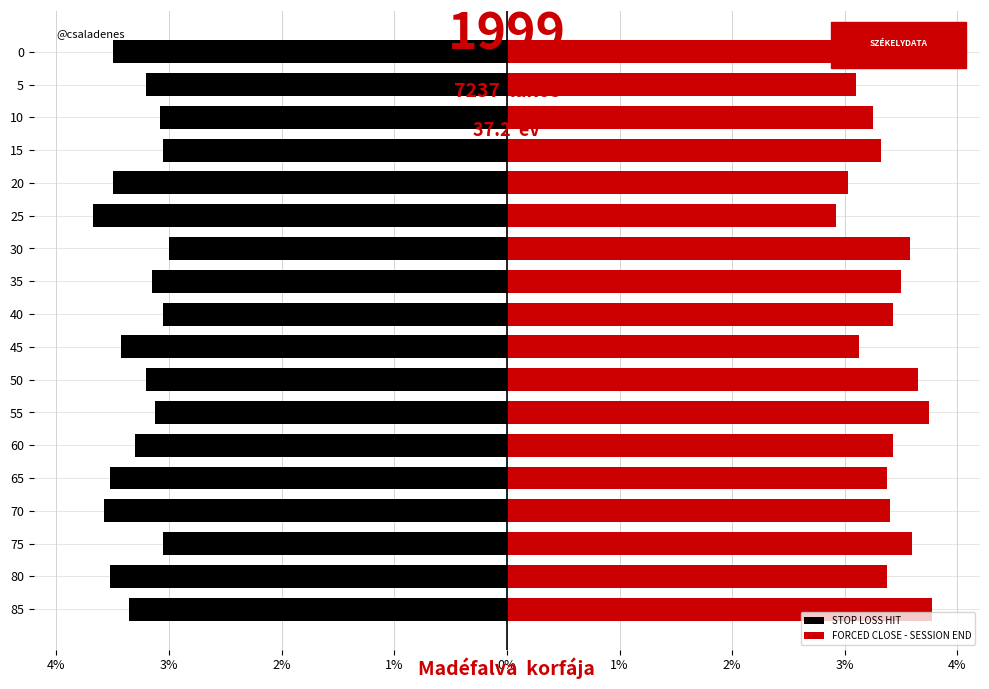

Is it true that FORCED CLOSE - SESSION END equals 22.1 at 15?

False